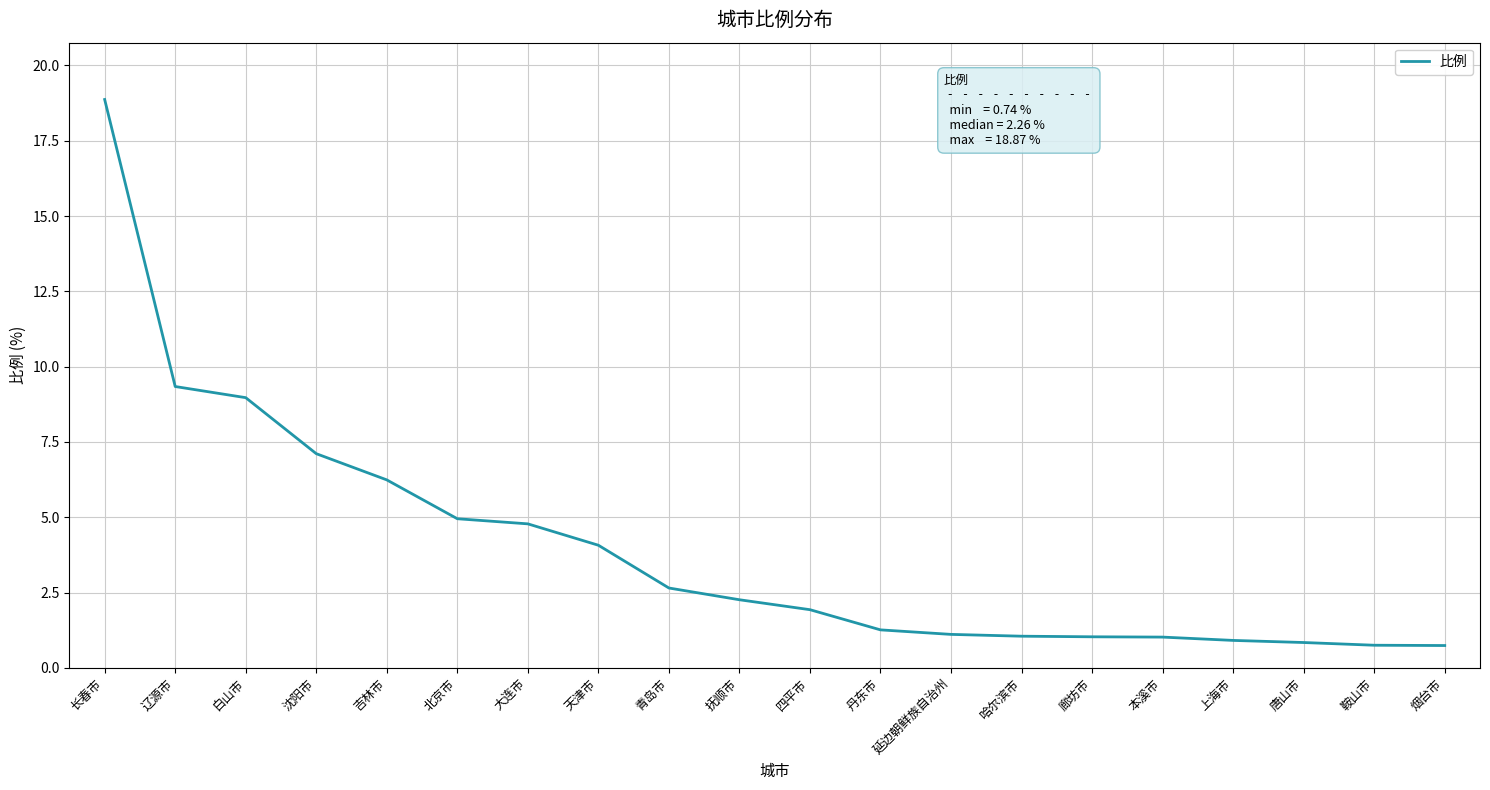

What is the ratio of the value at 吉林市 to the value at 白山市?

0.7